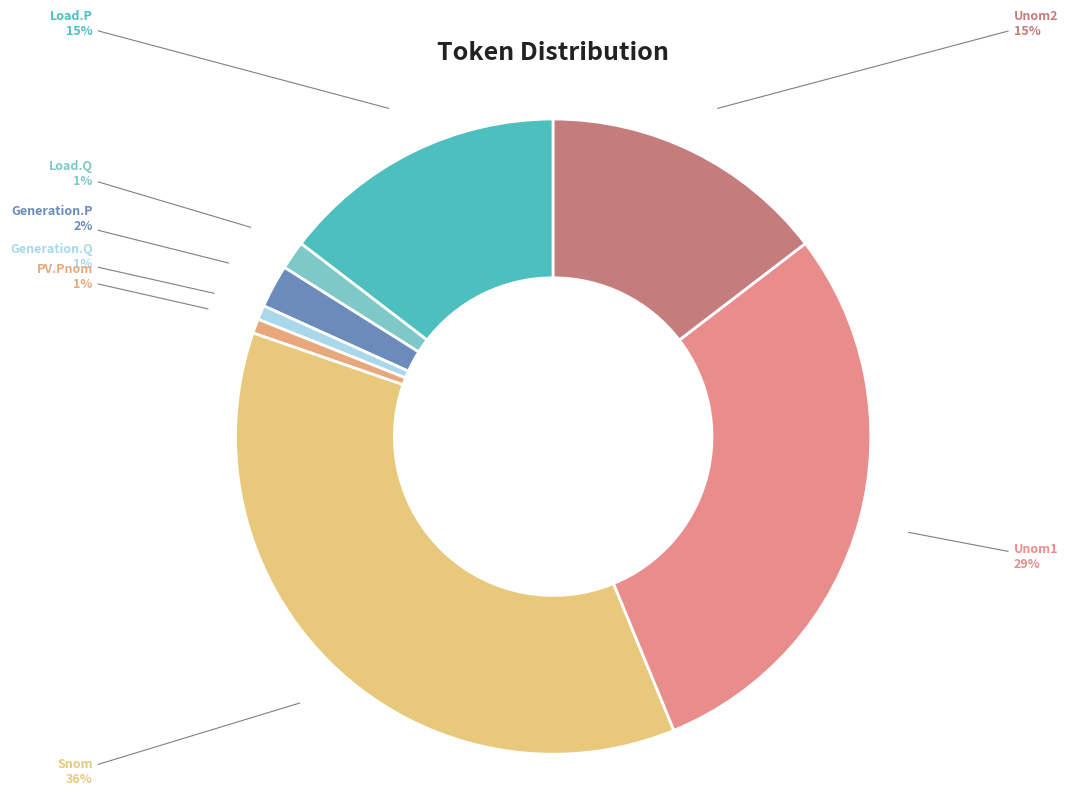

Is the sum of Generation.Q and Generation.P greater than half?

No